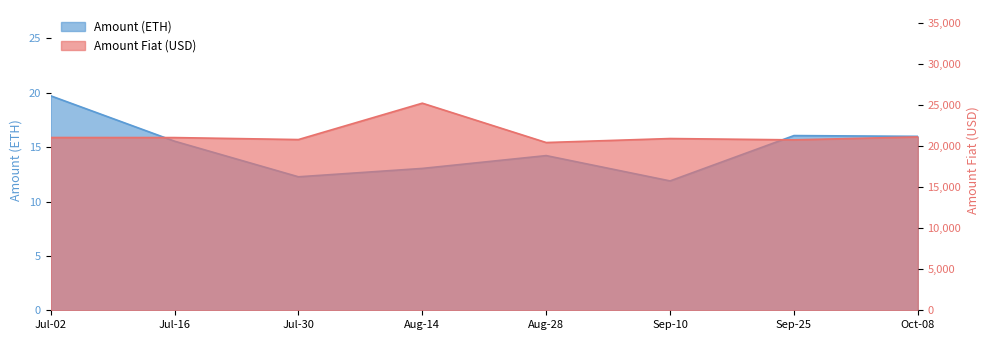

What is the difference between the amount values at Oct-08 and Aug-28?

1.8